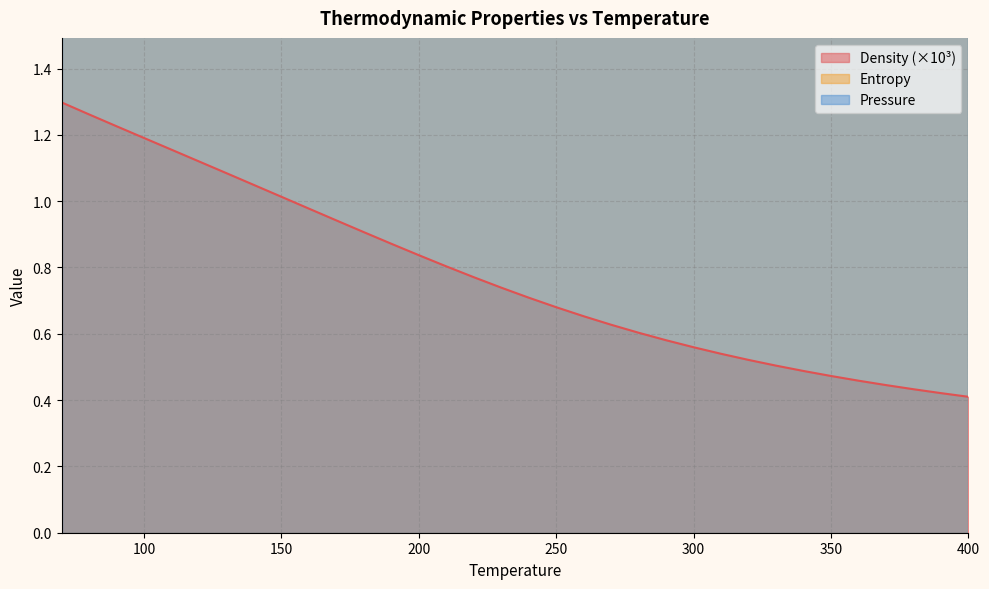

How many data points in Entropy are less than 4?

13